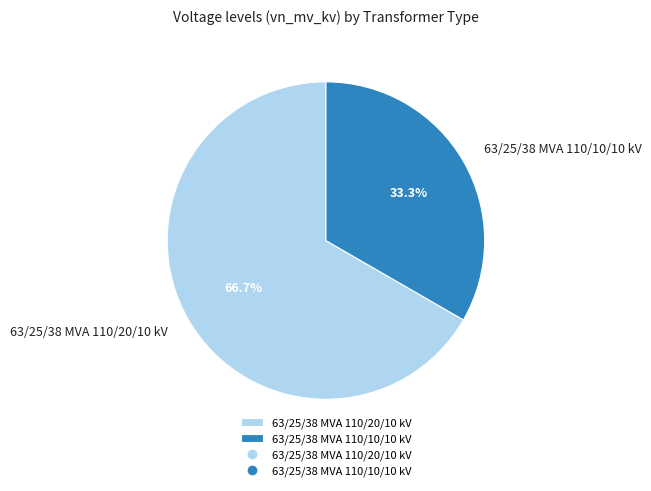

How many segments does this pie chart have?

2